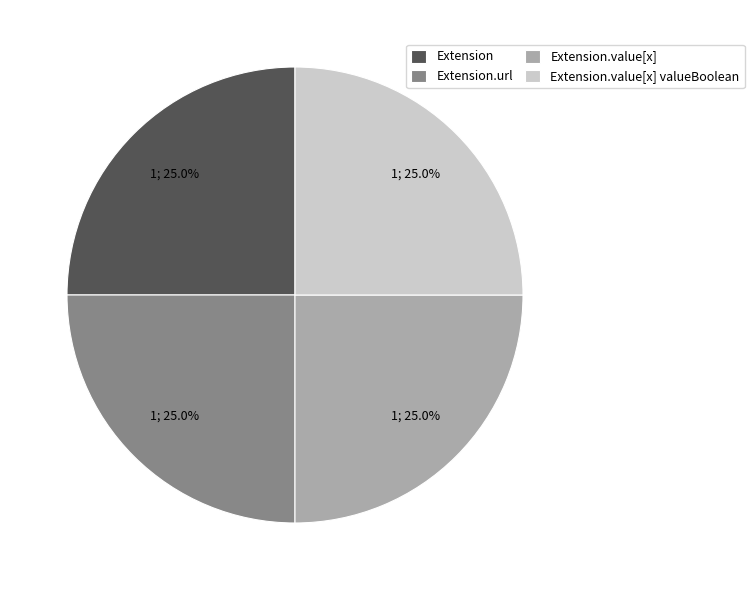

What is the ratio of the value at Extension to the value at Extension.value[x]?

1.0